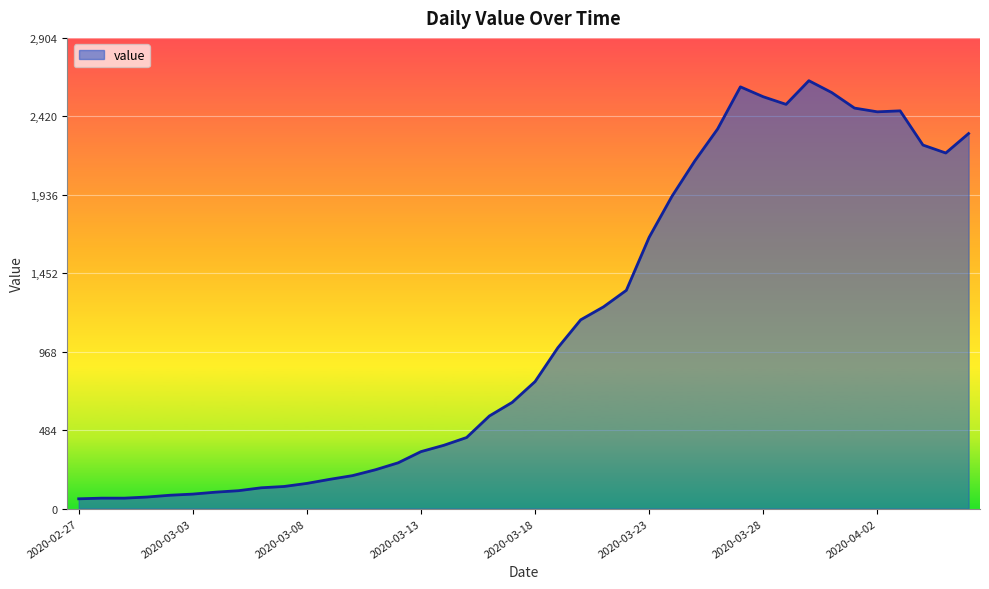

What is the sum of all values?

44979